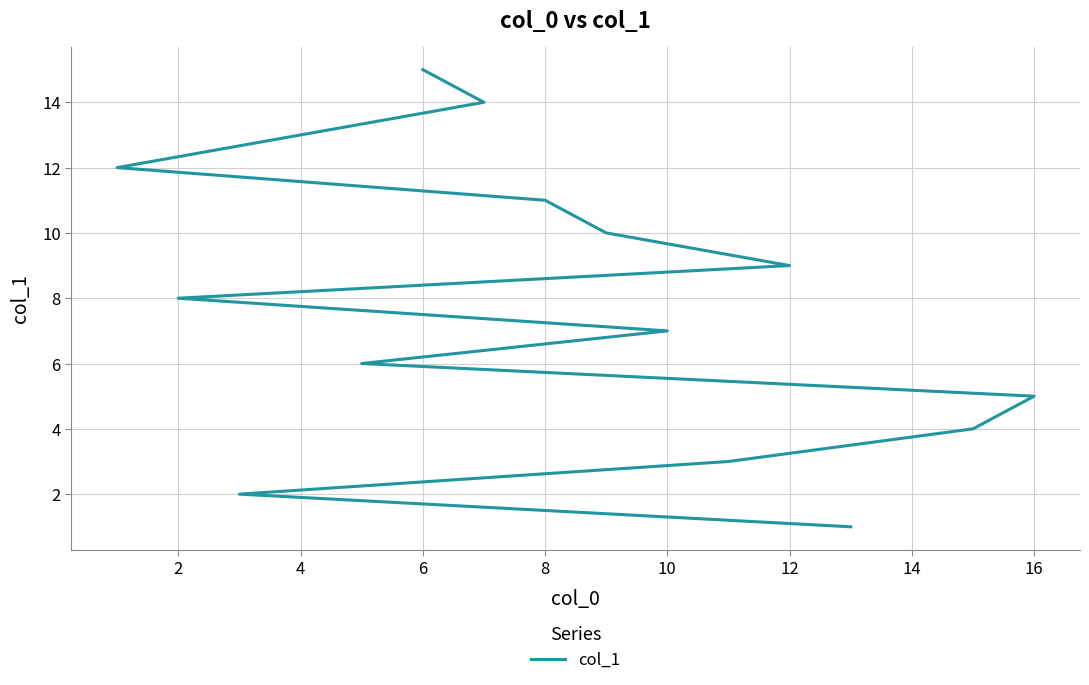

Reading left to right, list all the values displayed in this chart.

1	2	3	4	5	6	7	8	9	10	11	12	13	14	15